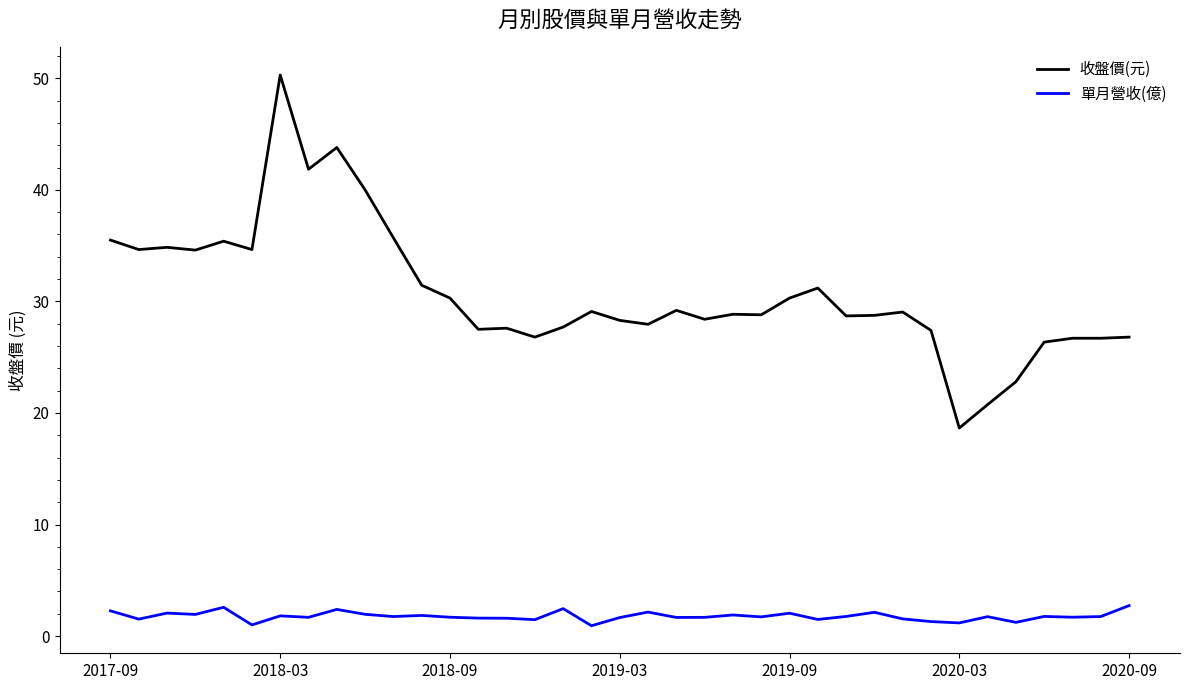

True or false: 收盤價(元) and 單月營收(億) cross at least once.

False